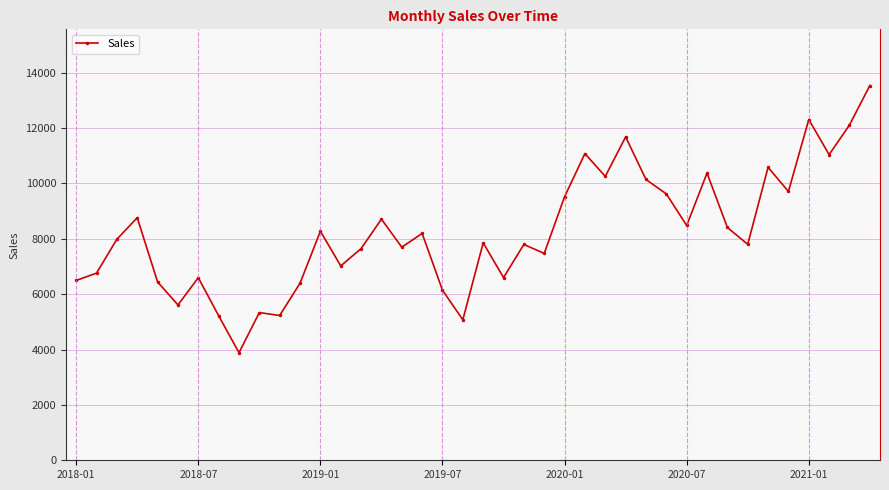

True or false: there are more than 2 points higher than both neighbors.

True